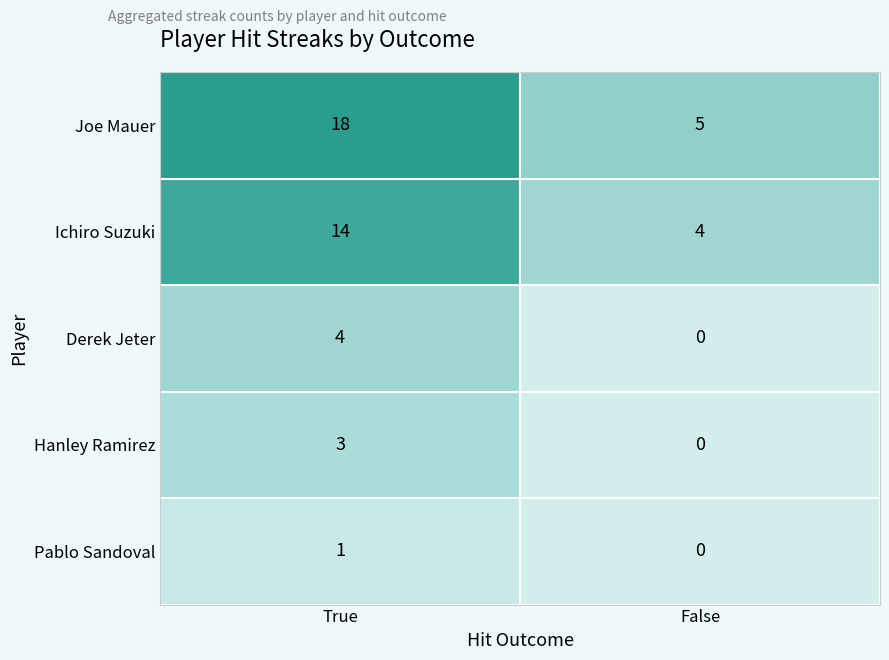

Between True and False, which series saw the biggest shift?

Joe Mauer